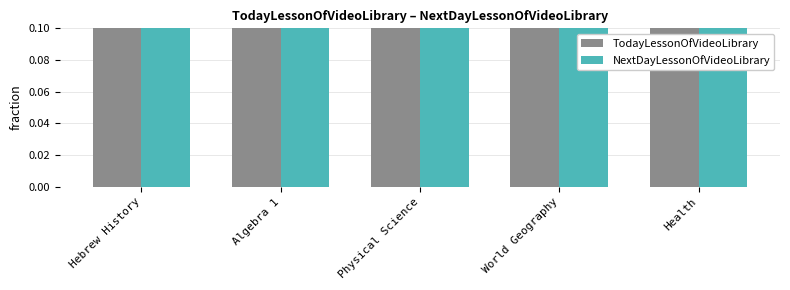

Between Hebrew History and Health, which series saw the biggest shift?

TodayLessonOfVideoLibrary